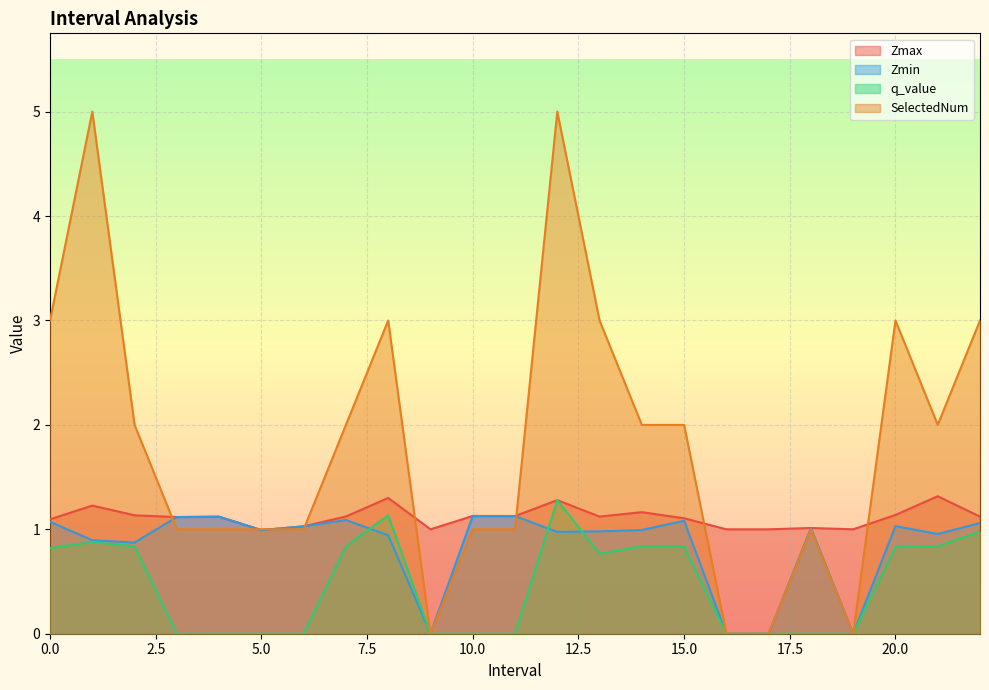

How many values in the q_value series exceed 0?

12